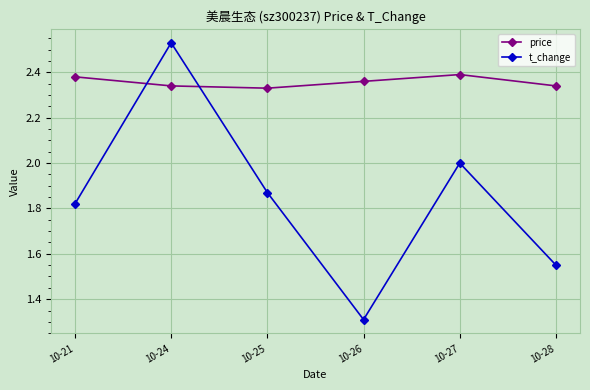

True or false: price has more than 1 interior local peaks.

False